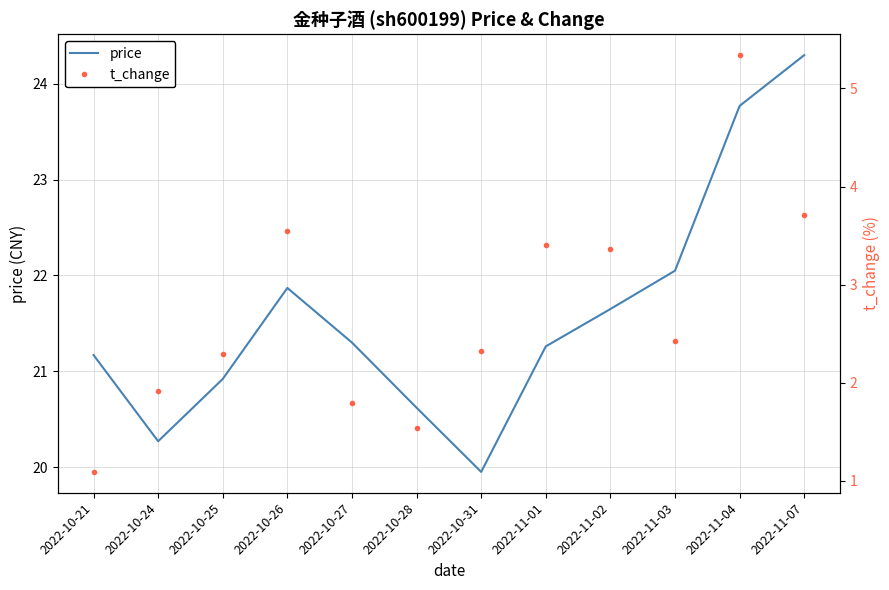

What are all the series names shown in the legend?

price, t_change